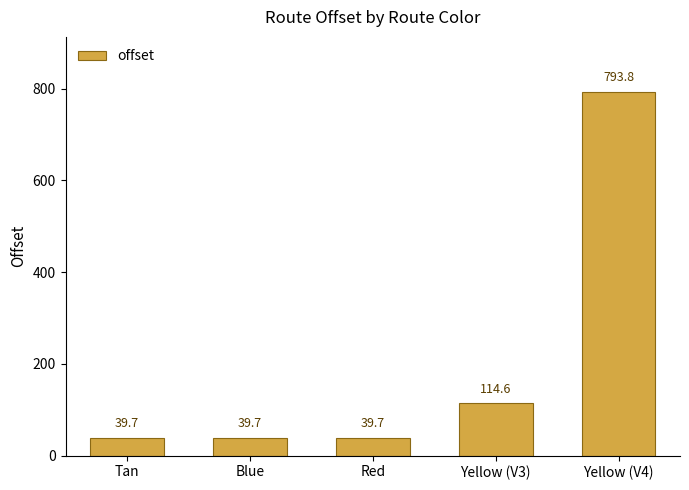

What is the maximum value shown in the chart?

793.8